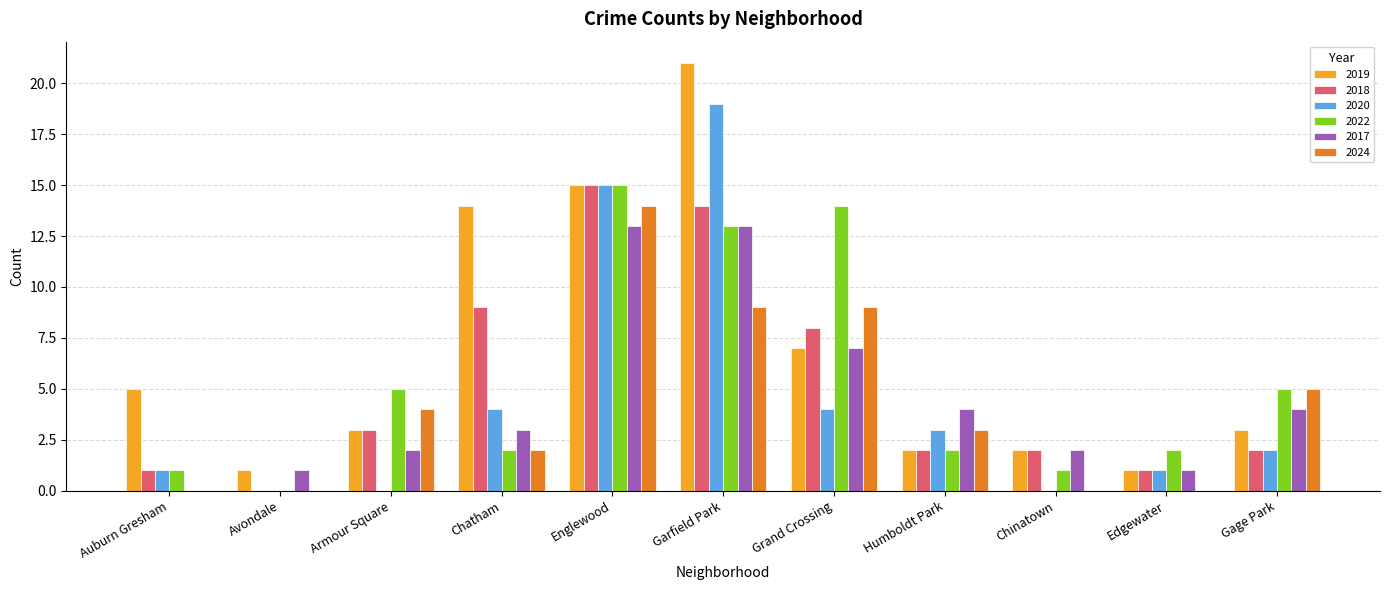

What is the total value across all series at Englewood?

87